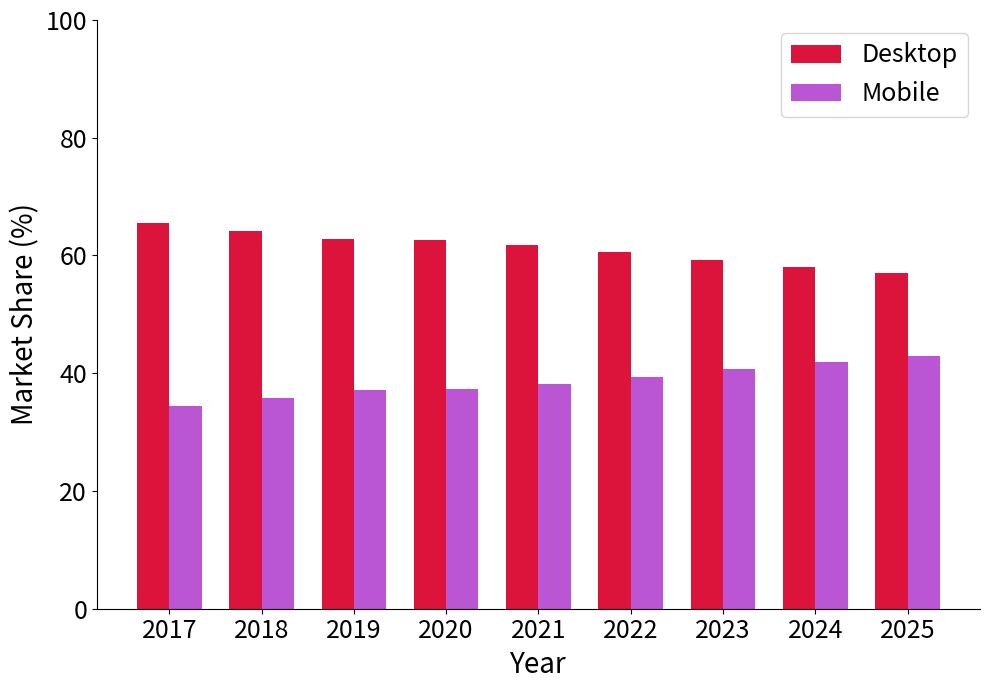

What is the value of the Desktop bar at the 3rd from the left?

62.8